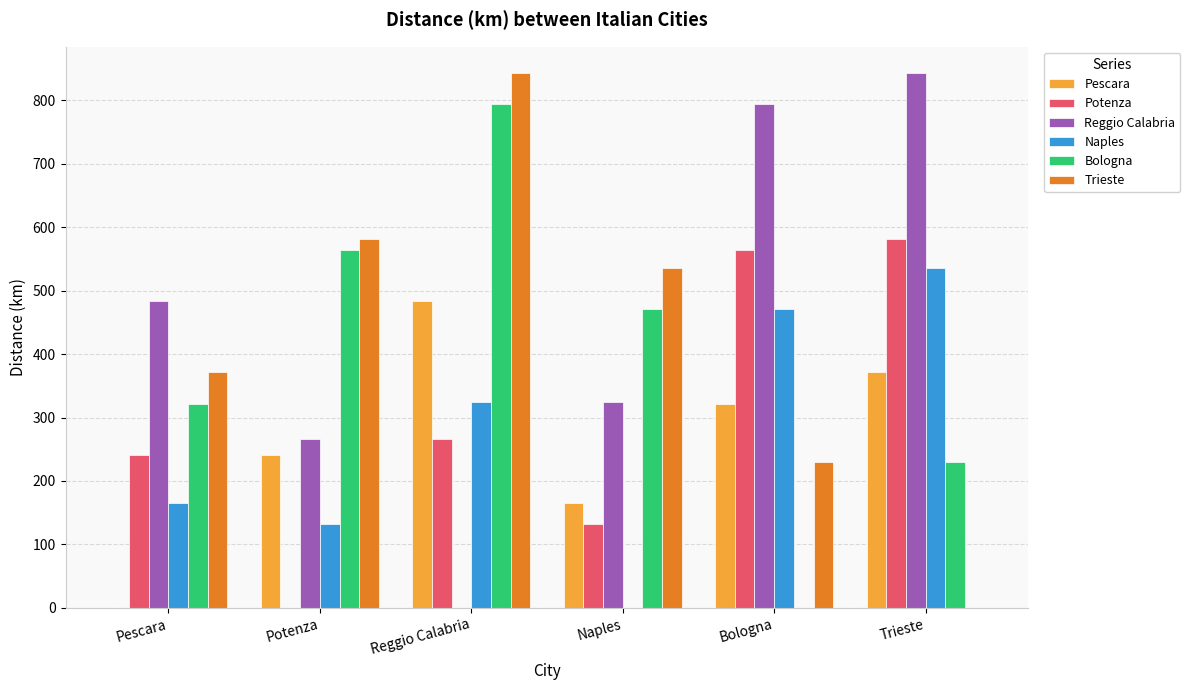

At which label does Naples reach its peak?

Trieste